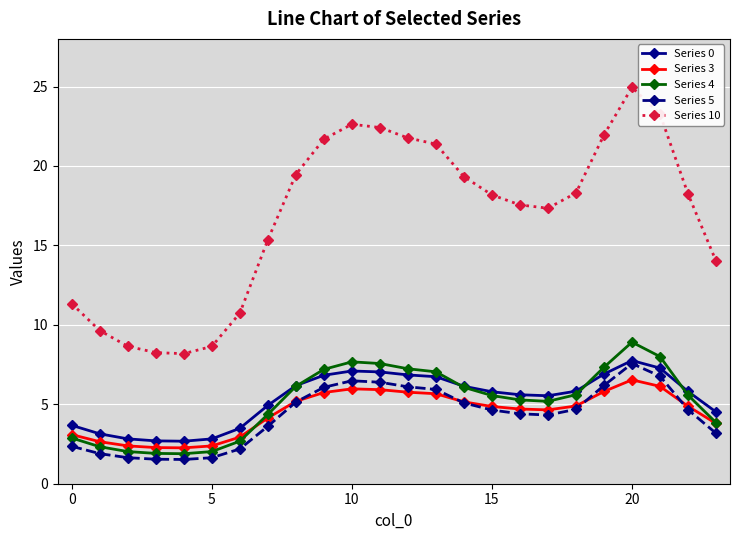

What is the value of the Series 4 point at the 22nd from the left?

8.0